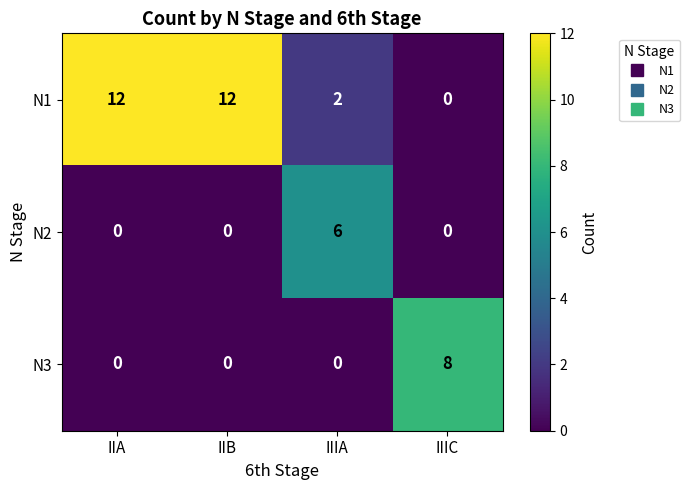

What is the greatest value displayed?

12